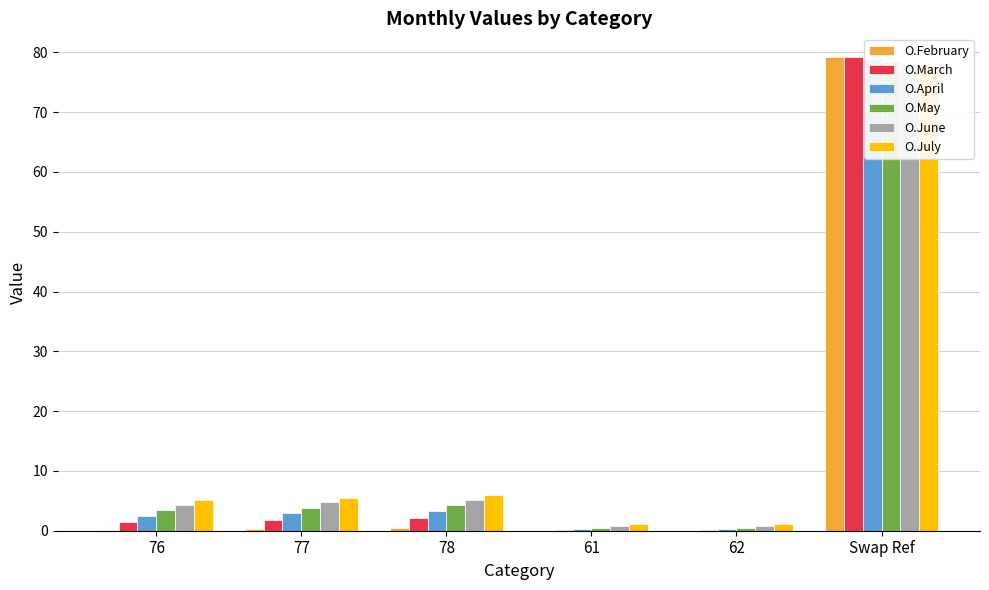

What are all the series names shown in the legend?

O.February, O.March, O.April, O.May, O.June, O.July